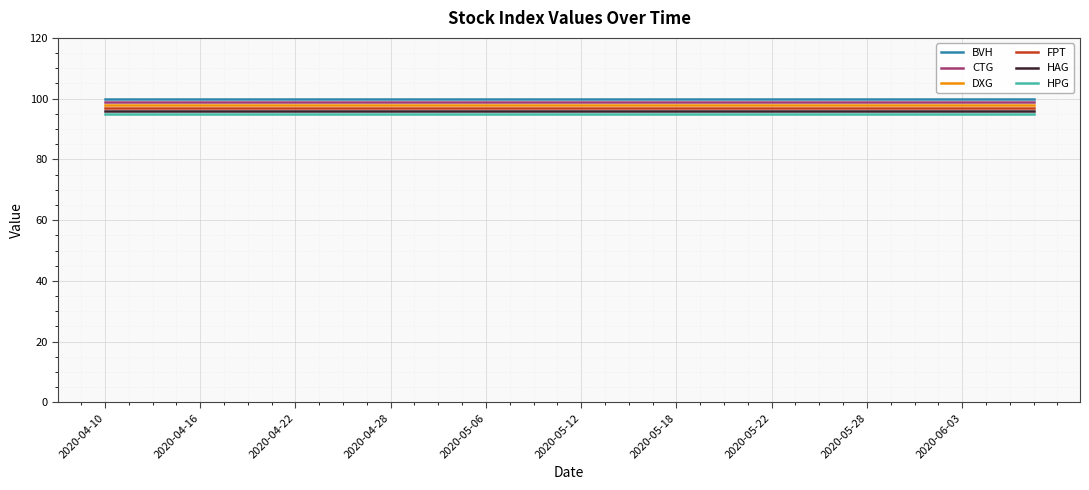

Rank the series by their average value, from lowest to highest.

HPG, HAG, FPT, DXG, CTG, BVH